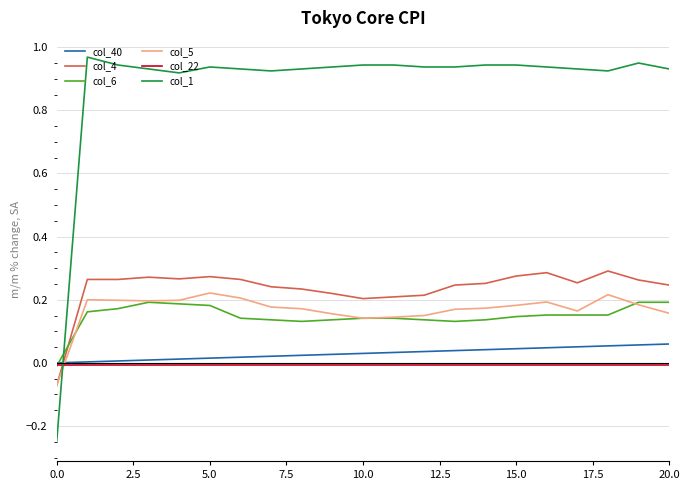

How many times do col_4 and col_22 cross each other?

1